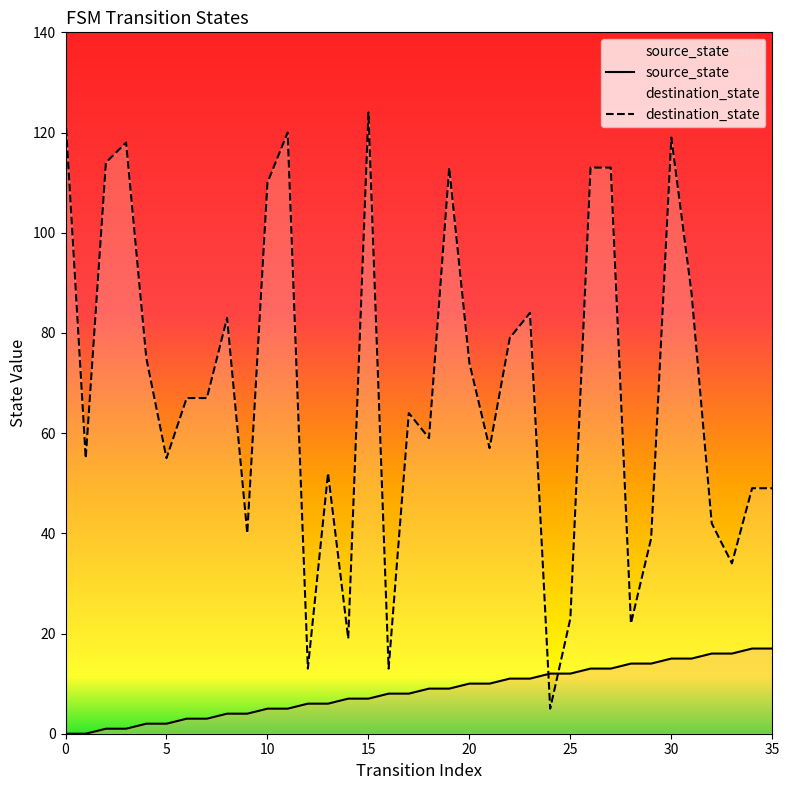

What is the difference between the maximum and minimum values in the destination_state series?

119